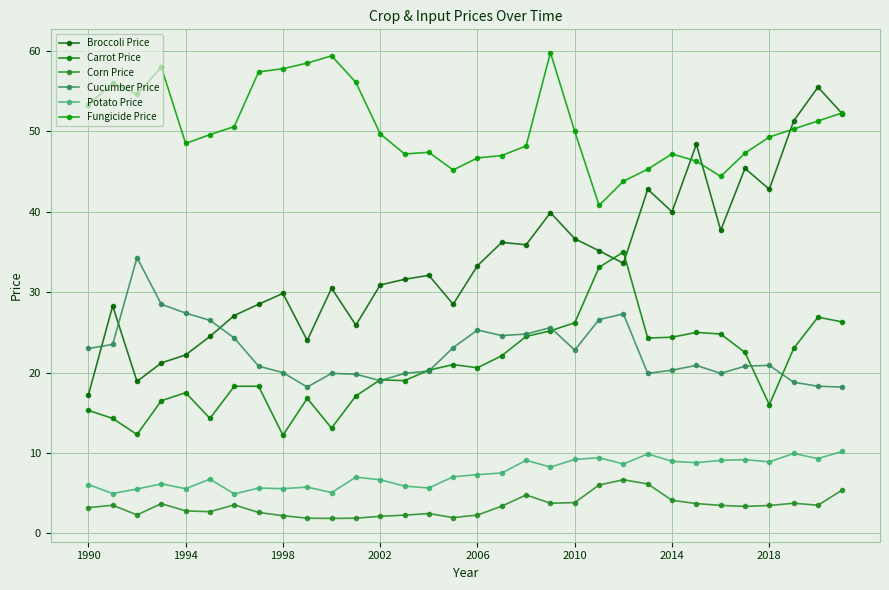

How many categories are shown in the chart?

32